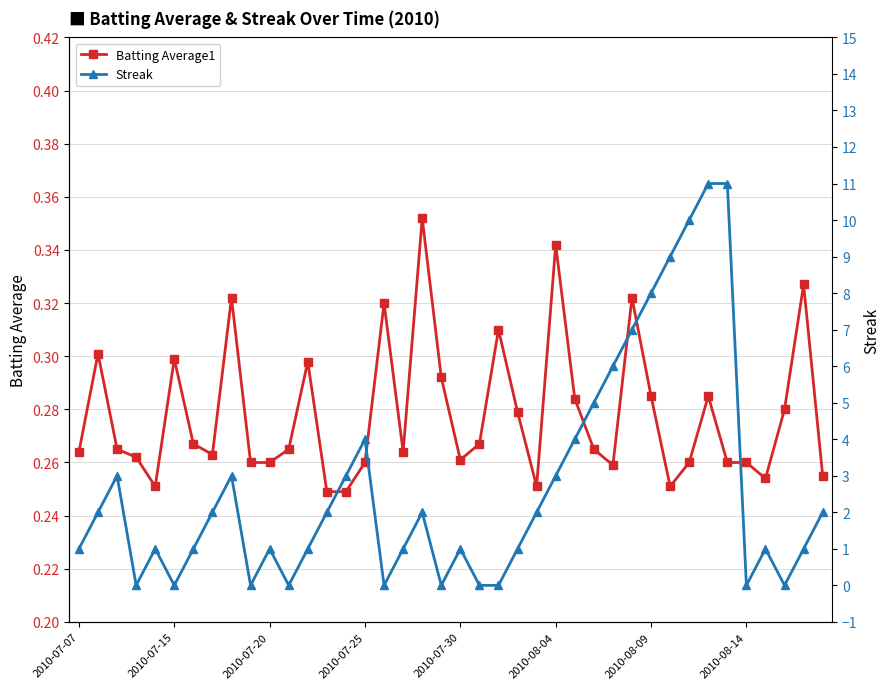

What position from the left is 31?

32